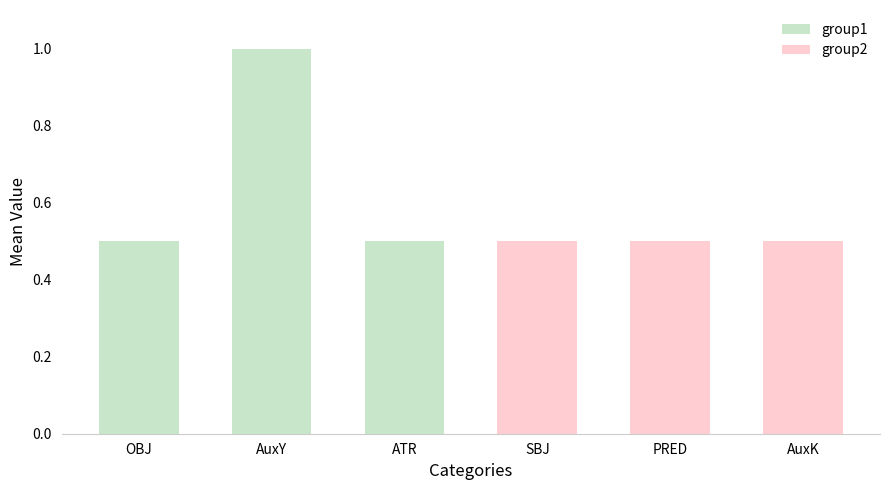

What is the average value?

0.6